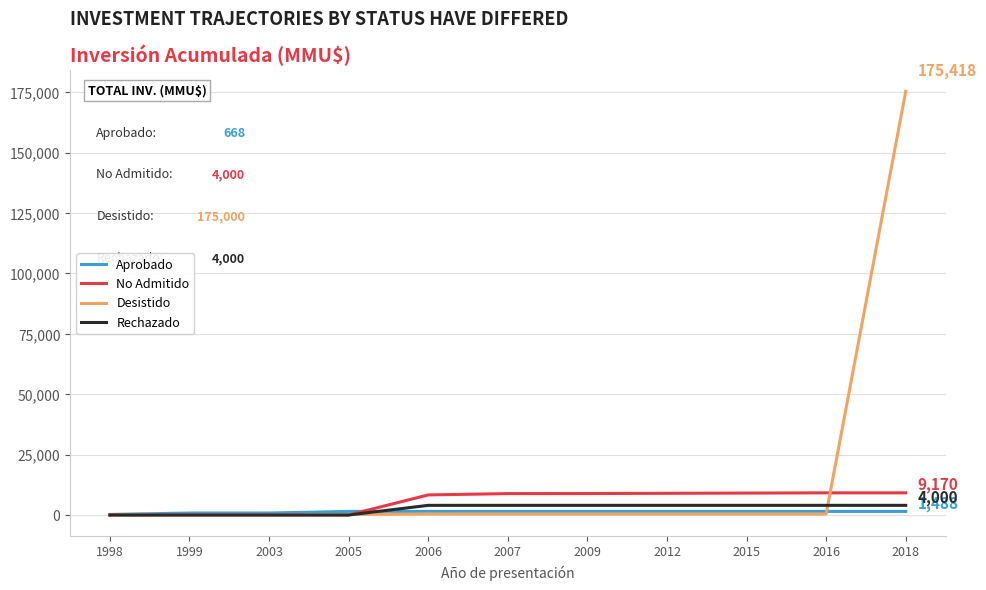

List the series in order of their peak value, highest first.

Desistido, No Admitido, Rechazado, Aprobado